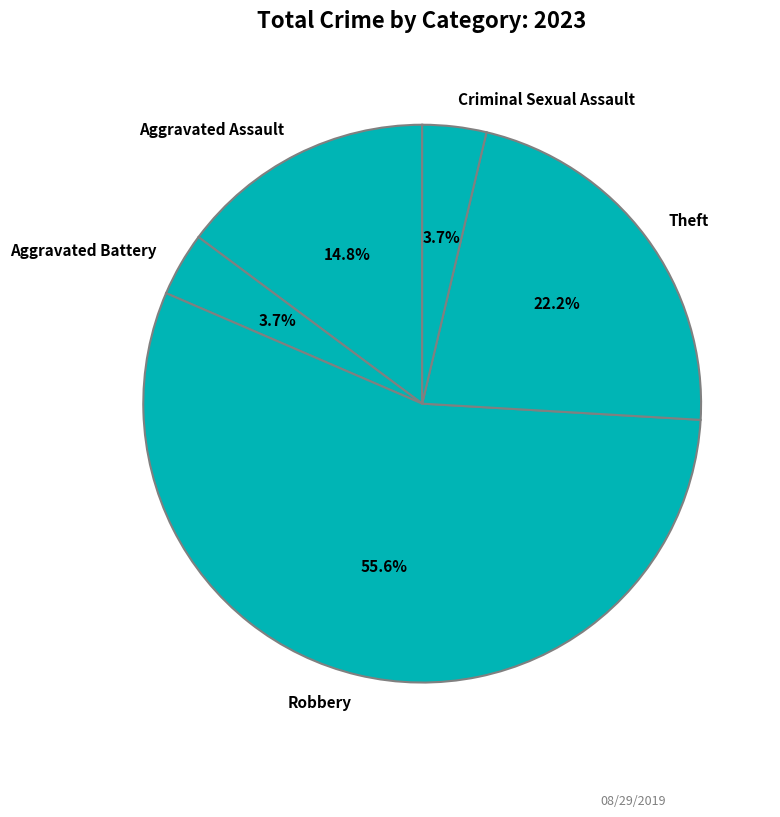

Which category has the biggest portion of the pie?

Robbery